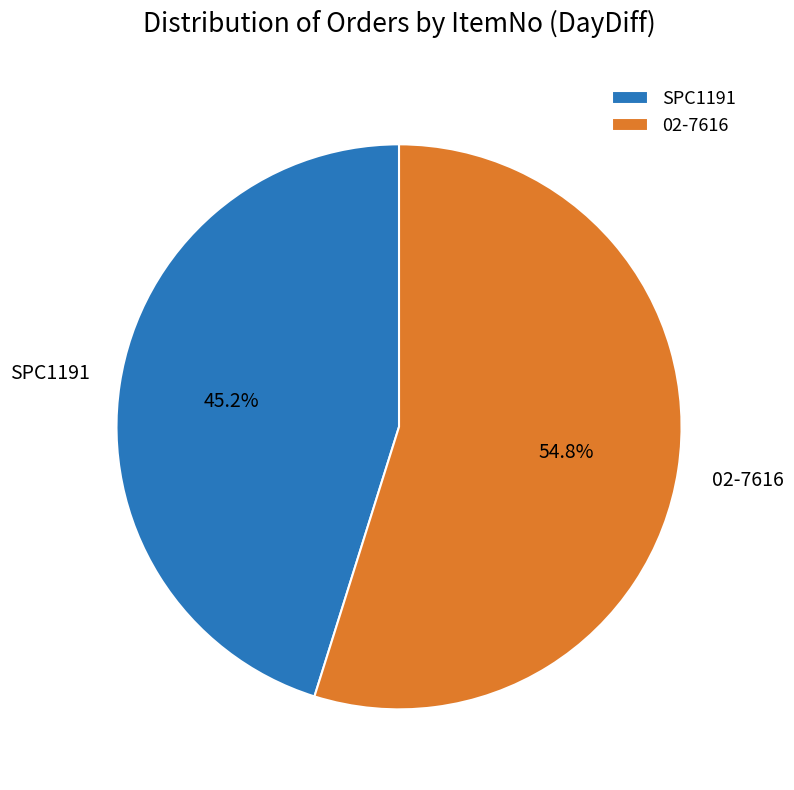

To the nearest percent, what is the combined percentage of SPC1191 and 02-7616?

100%